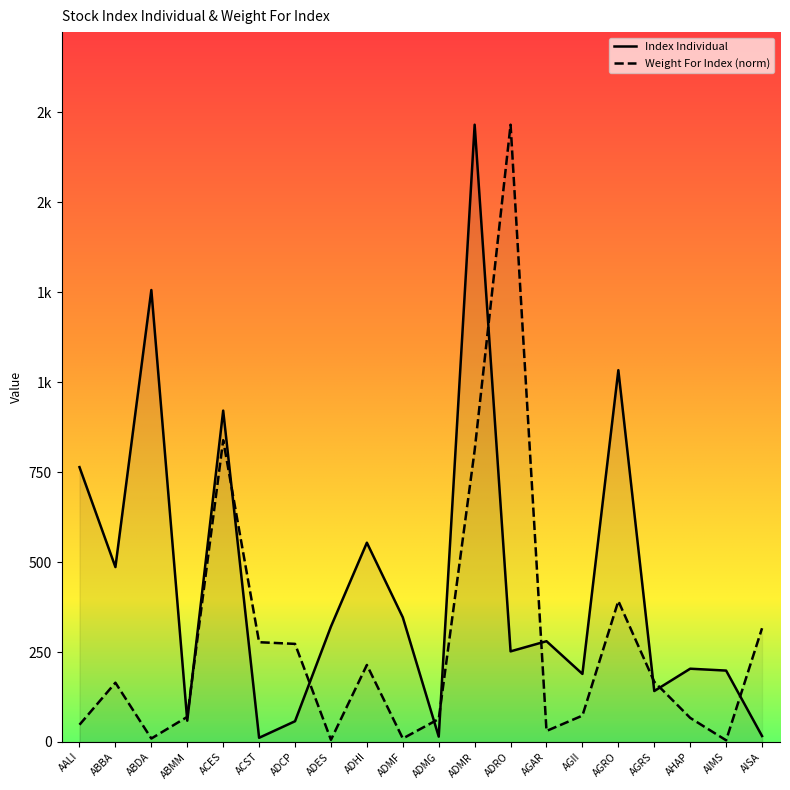

What is the label of the 12th point from the left?

ADMR